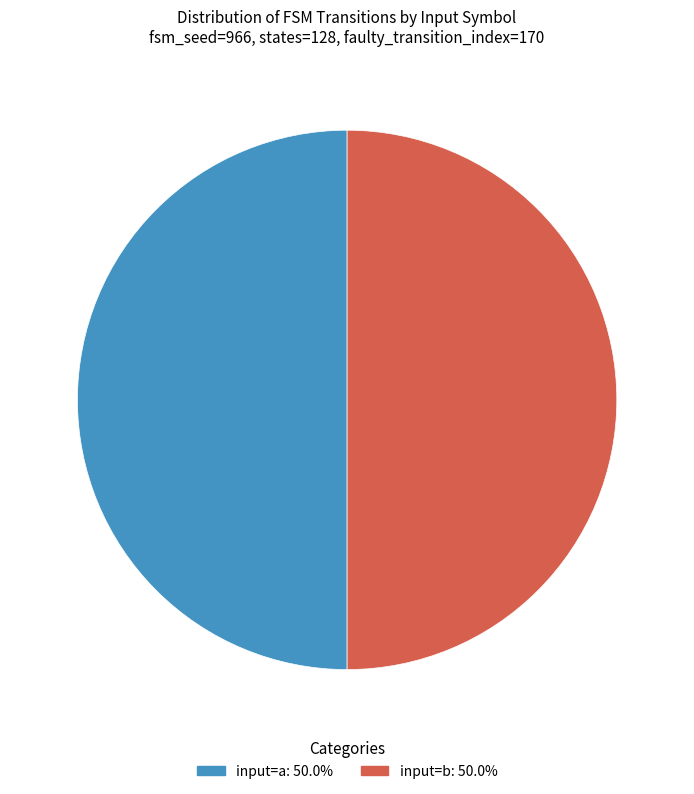

How many segments does this pie chart have?

2